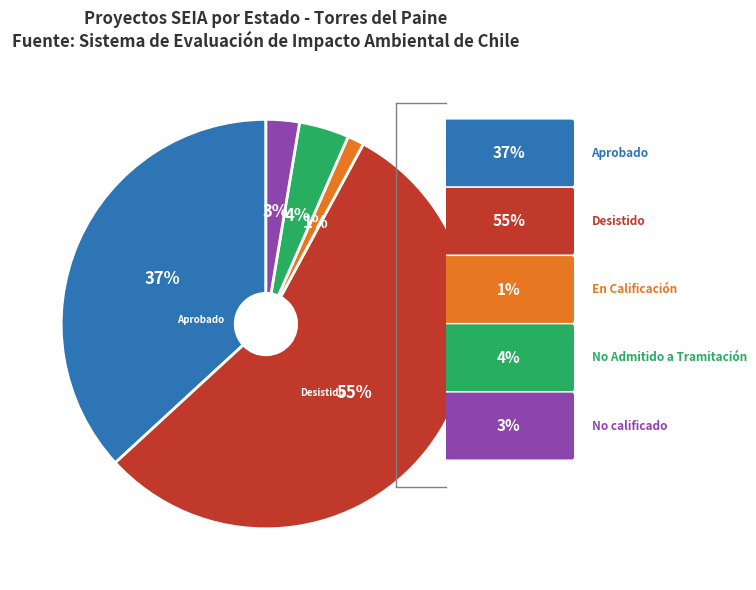

Is there any slice that represents more than half of the pie?

Yes